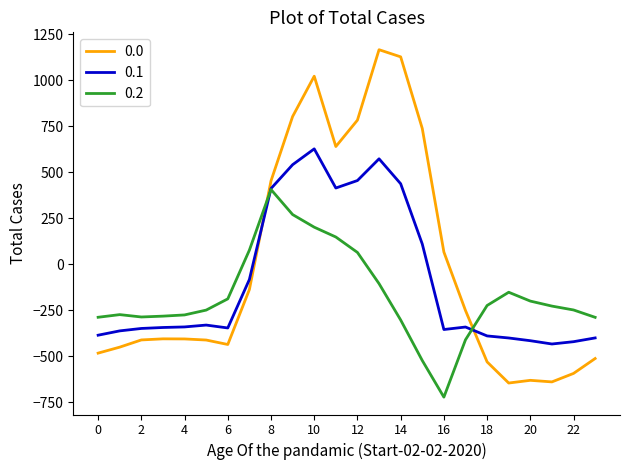

What is the smallest value displayed?

-721.2